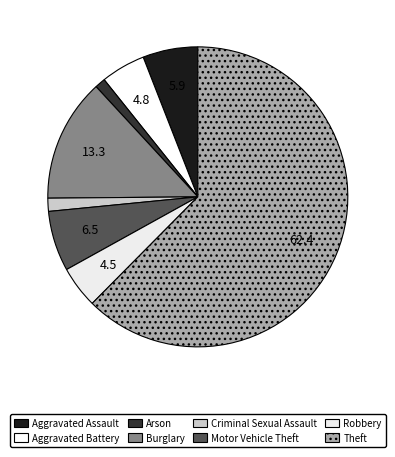

To the nearest percent, what is the difference between the largest and smallest slice percentages?

61%